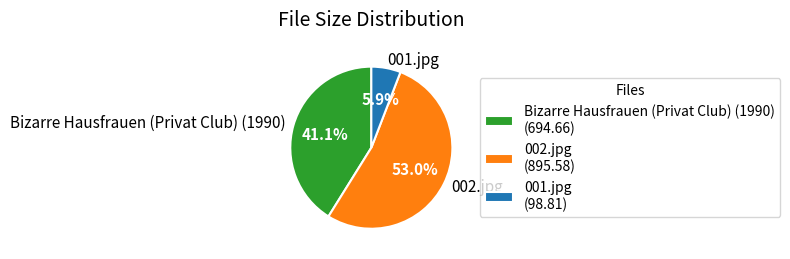

Which slice is the smallest?

001.jpg